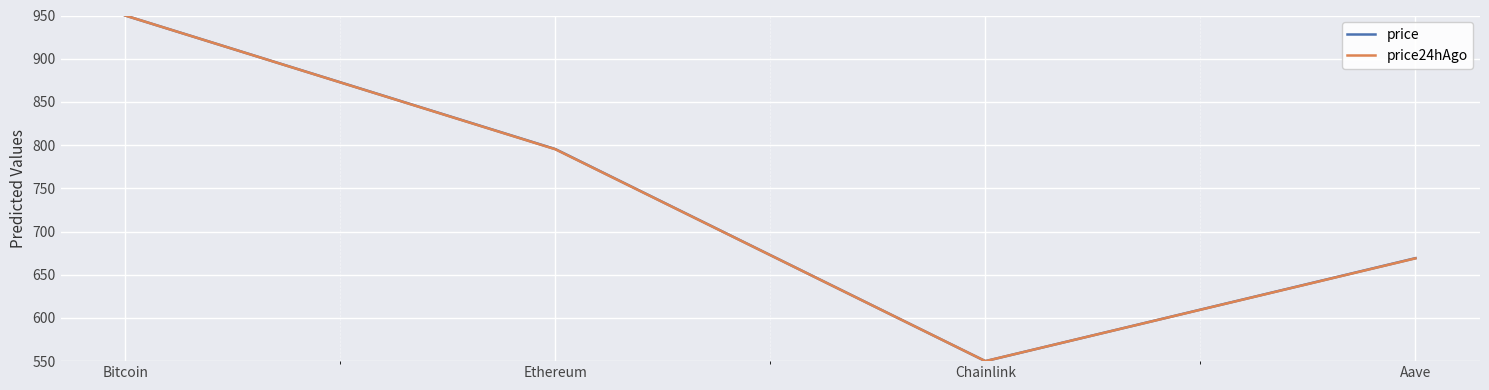

At which category is the sum across all series the highest?

Bitcoin